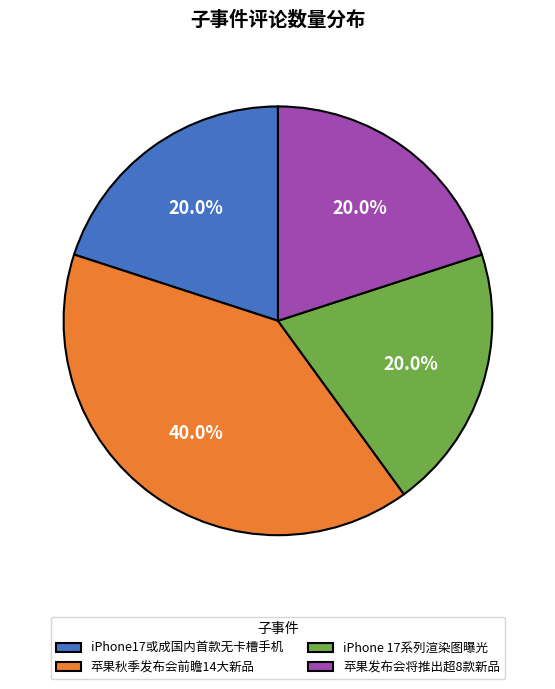

How many slices are in this pie chart?

4